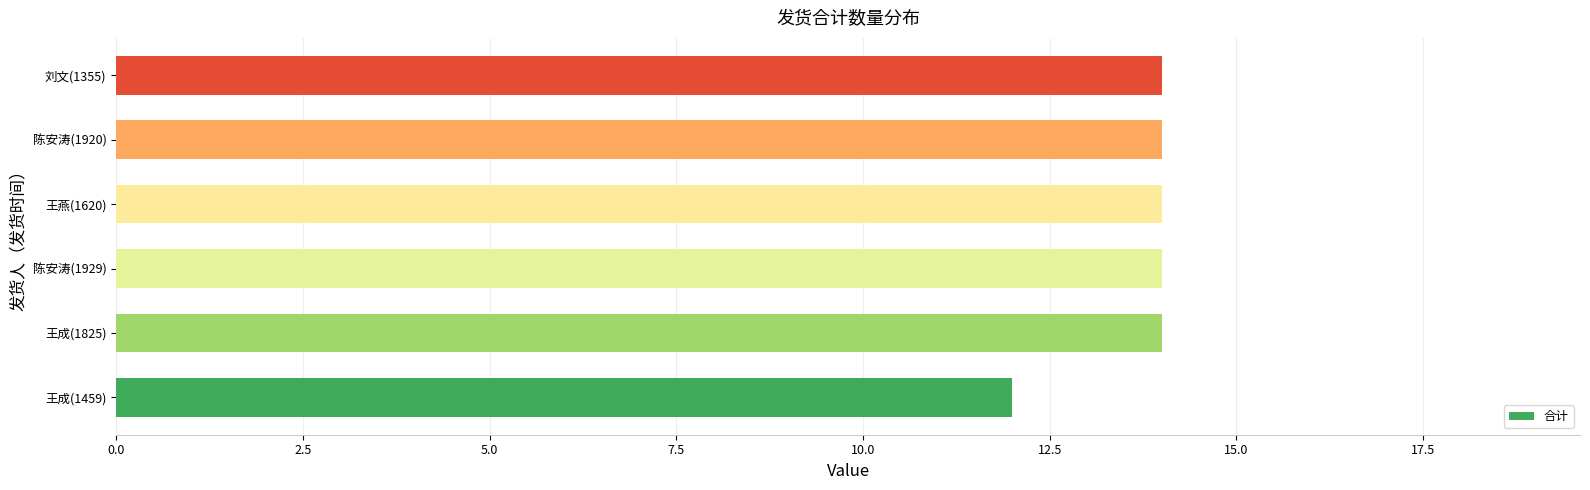

Reading top to bottom, extract all data points from this chart.

刘文(1355)=14	陈安涛(1920)=14	王燕(1620)=14	陈安涛(1929)=14	王成(1825)=14	王成(1459)=12